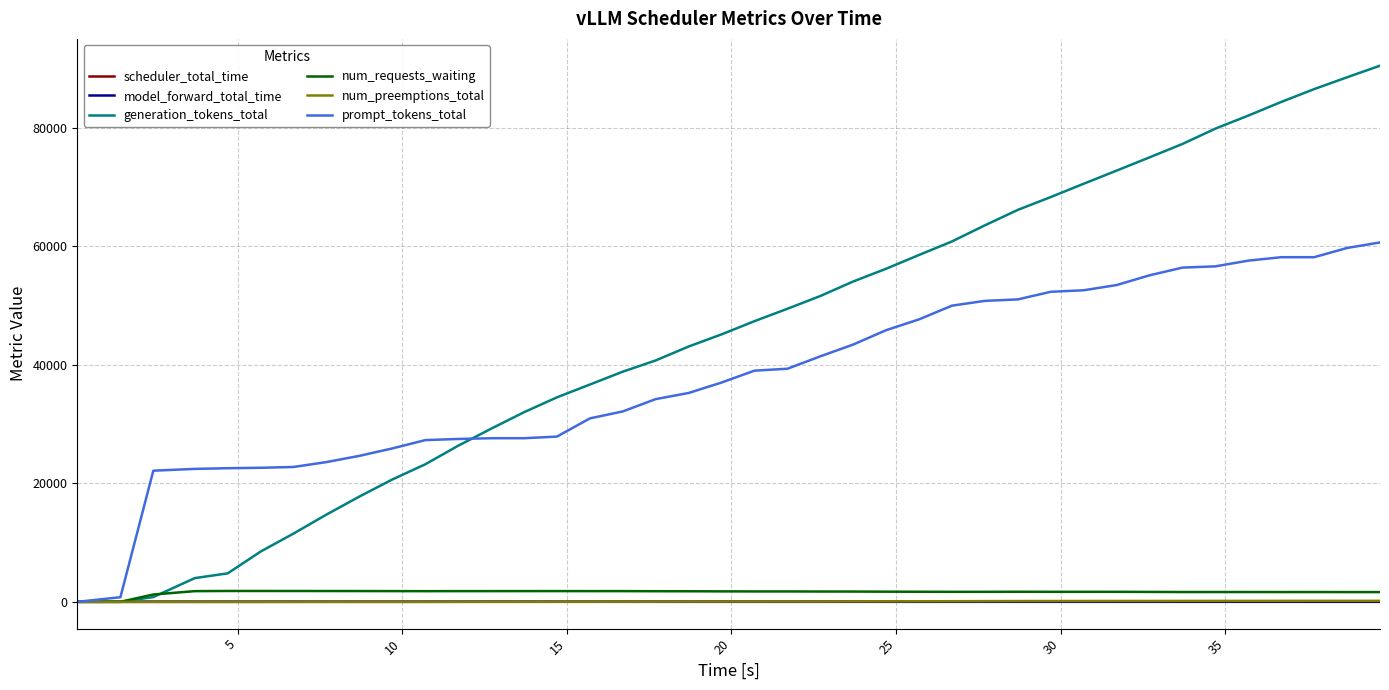

Which series has the largest range (max minus min)?

generation_tokens_total